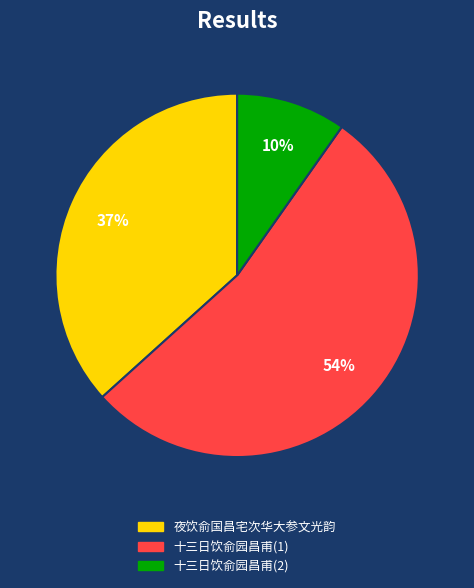

Between 夜饮俞国昌宅次华大参文光韵 and 十三日饮俞园昌甫(1), which is larger?

十三日饮俞园昌甫(1)